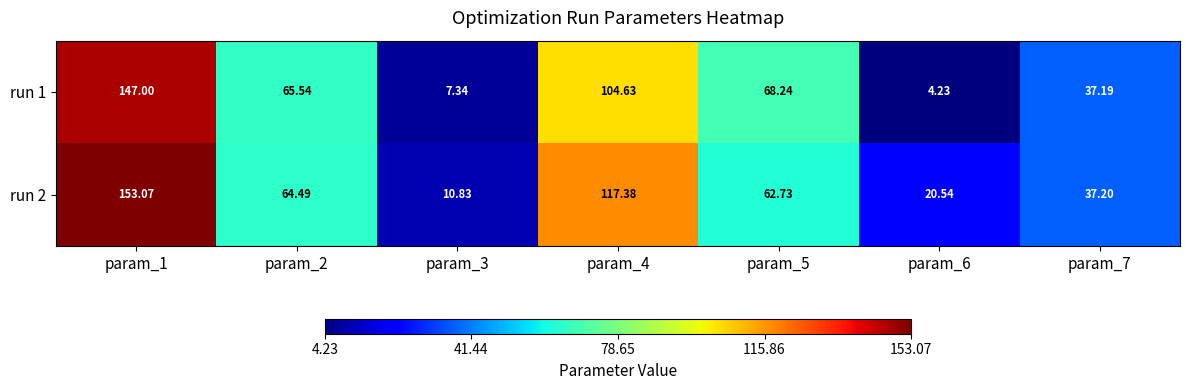

Is the value of run 1 at param_7 greater than the value of run 2 at param_6?

Yes